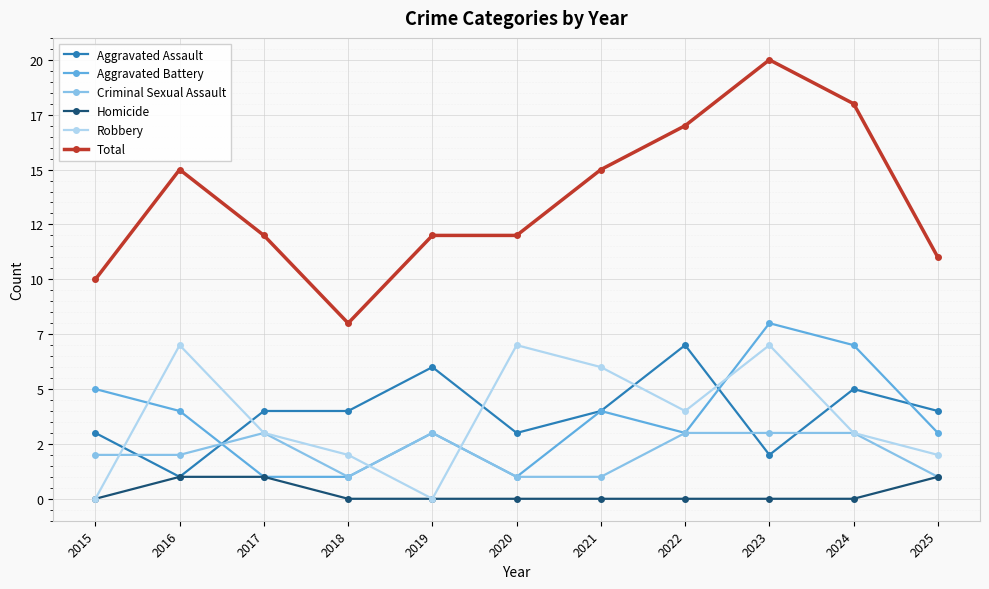

Which series has the largest total across all categories?

Total